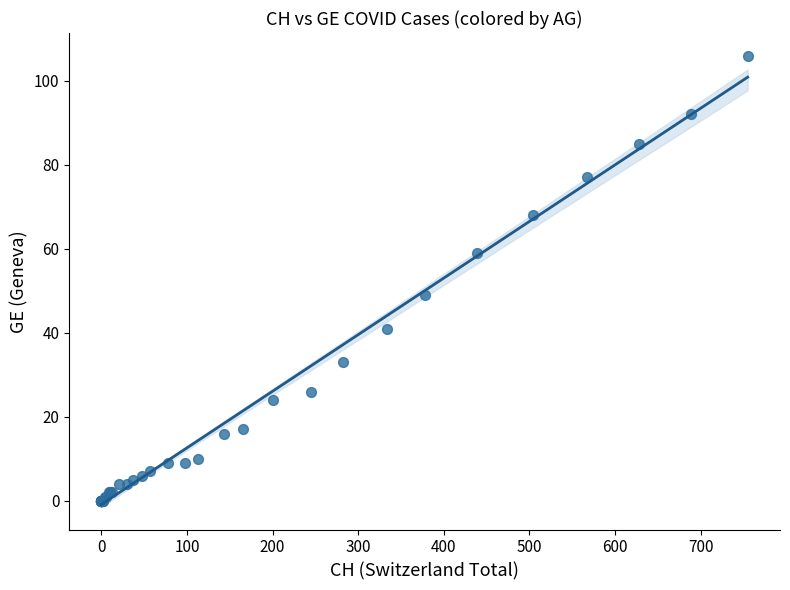

What Y value in the scatter plot is closest to 53?

49